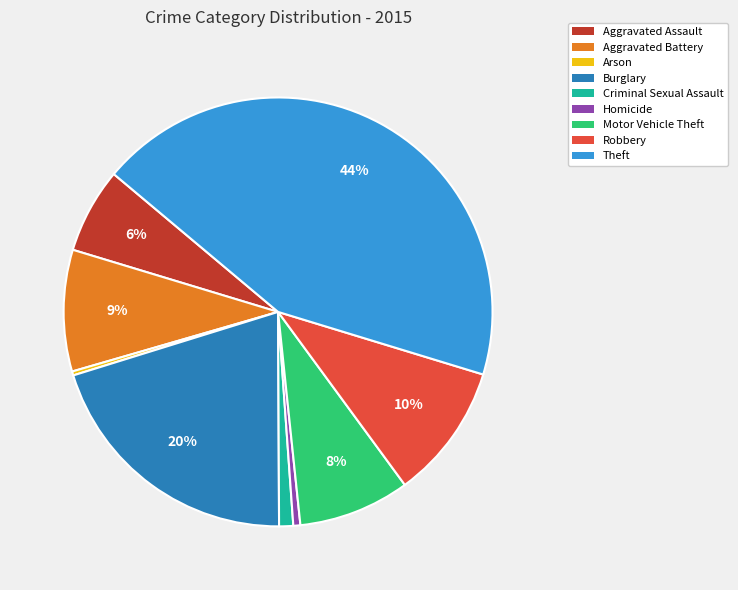

To the nearest percent, what portion does Robbery represent?

10%